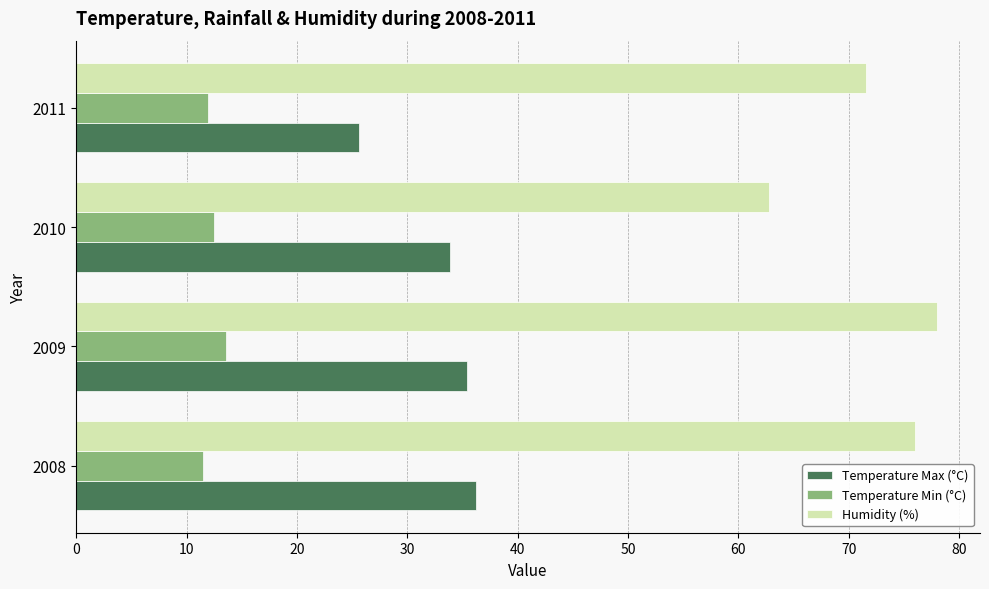

What is the average value of the Humidity (%) series?

72.1